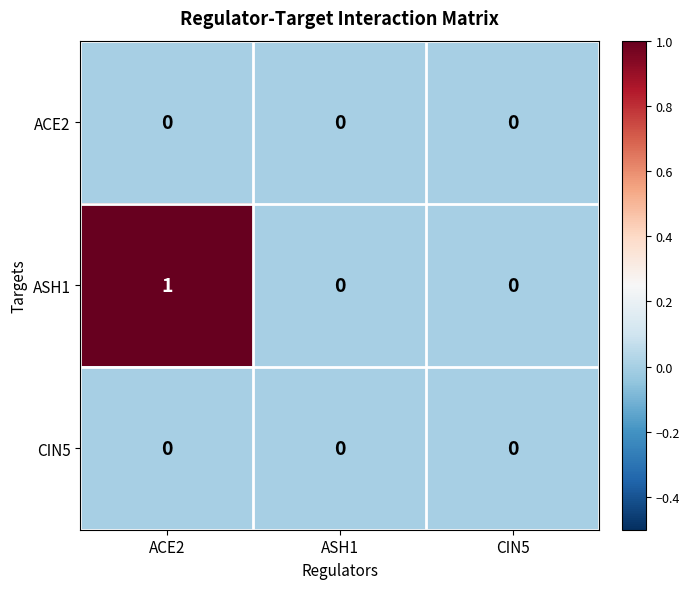

Which series has the widest spread of values?

ASH1